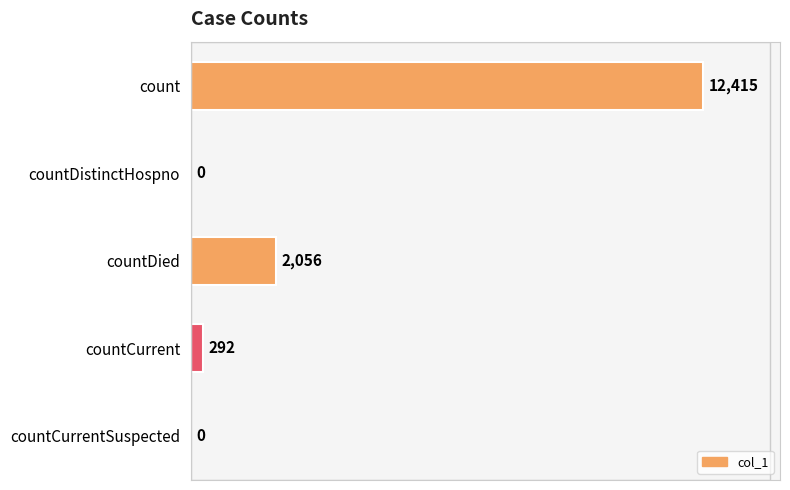

How many categories are shown in the chart?

5